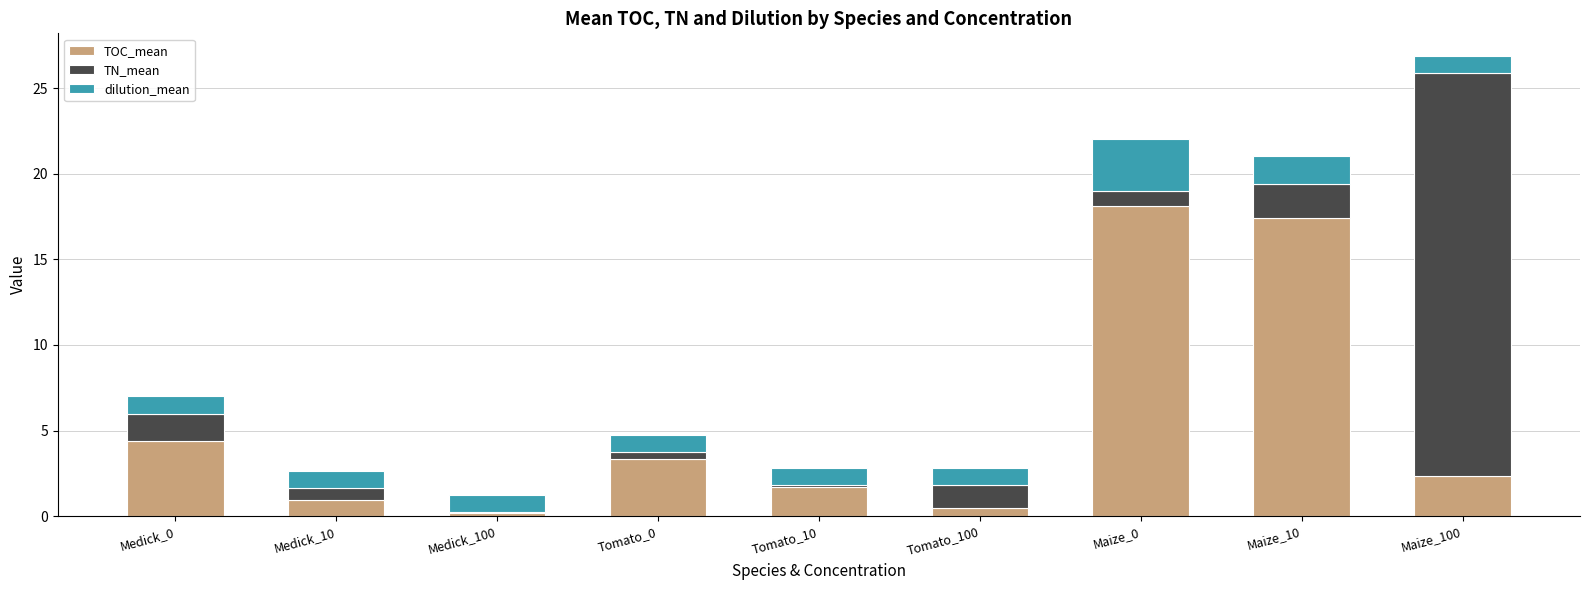

At which category is the sum across all series the highest?

Maize_100